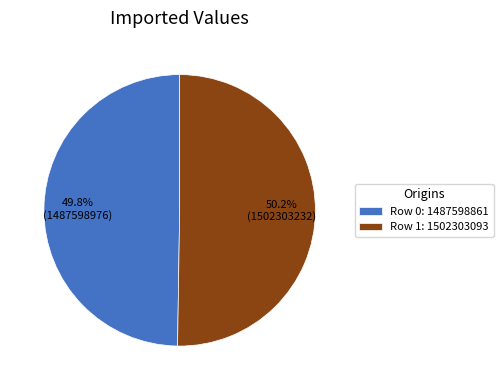

Does any single category account for the majority?

Yes